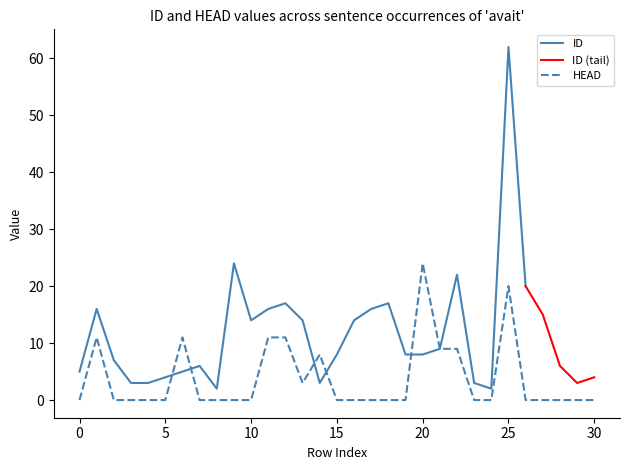

True or false: HEAD and ID intersect in this chart.

True